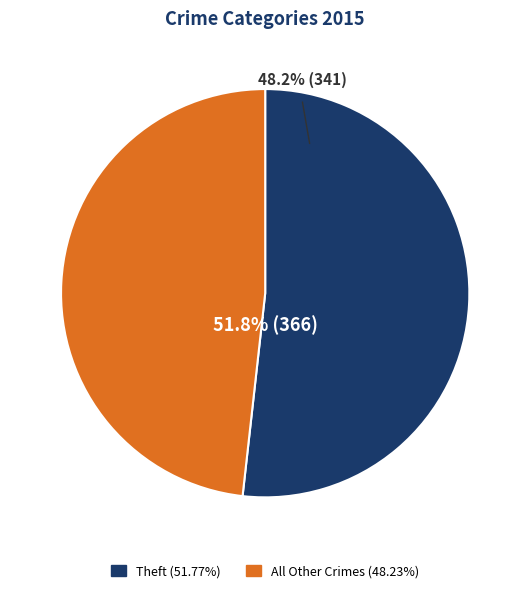

Is it true that Robbery is 1% of the pie?

False